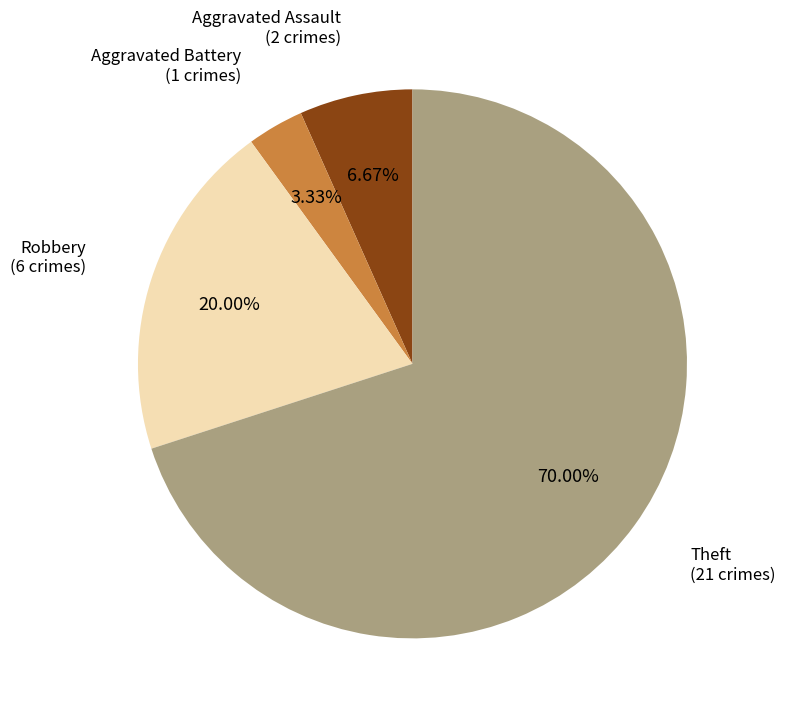

Does any single category account for the majority?

Yes